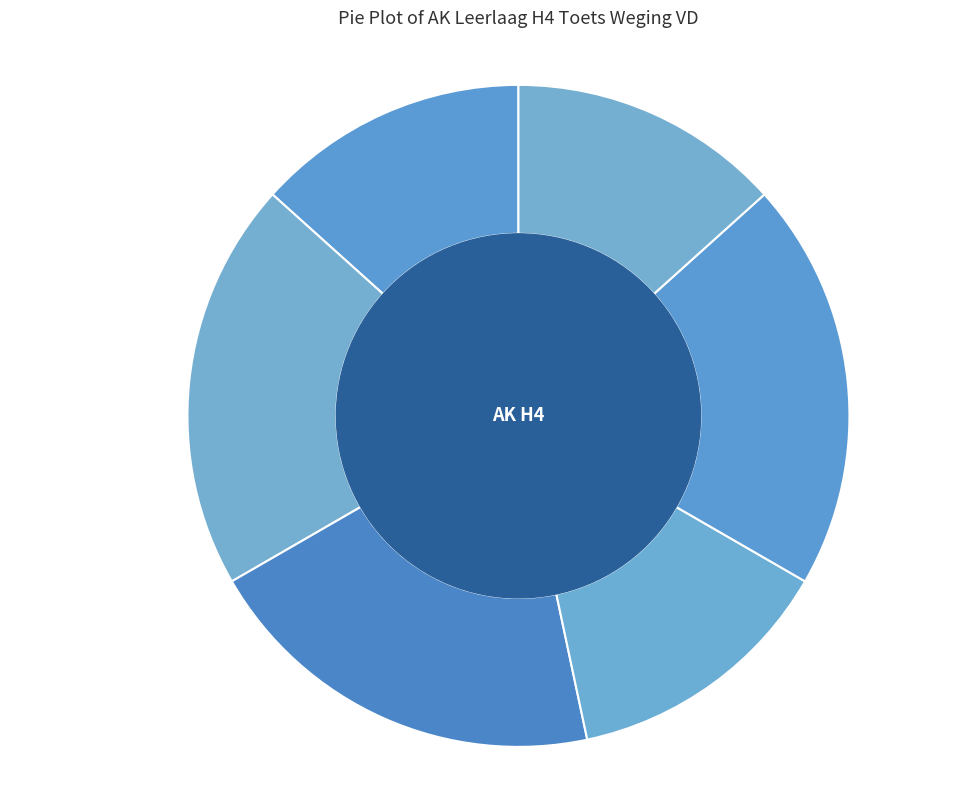

Approximately how many times larger is the value at Opdracht eigen omgeving compared to PW Arm en Rijk H1en 2?

1.5